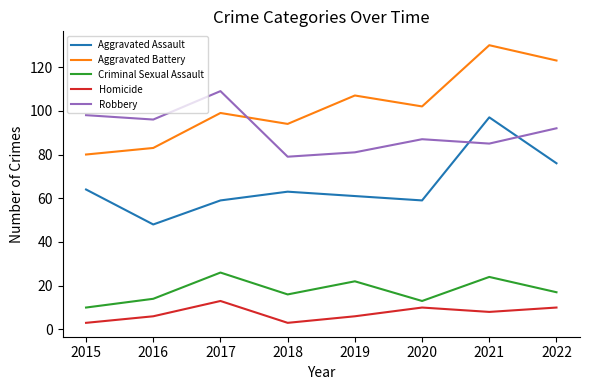

True or false: Aggravated Assault and Homicide intersect in this chart.

False